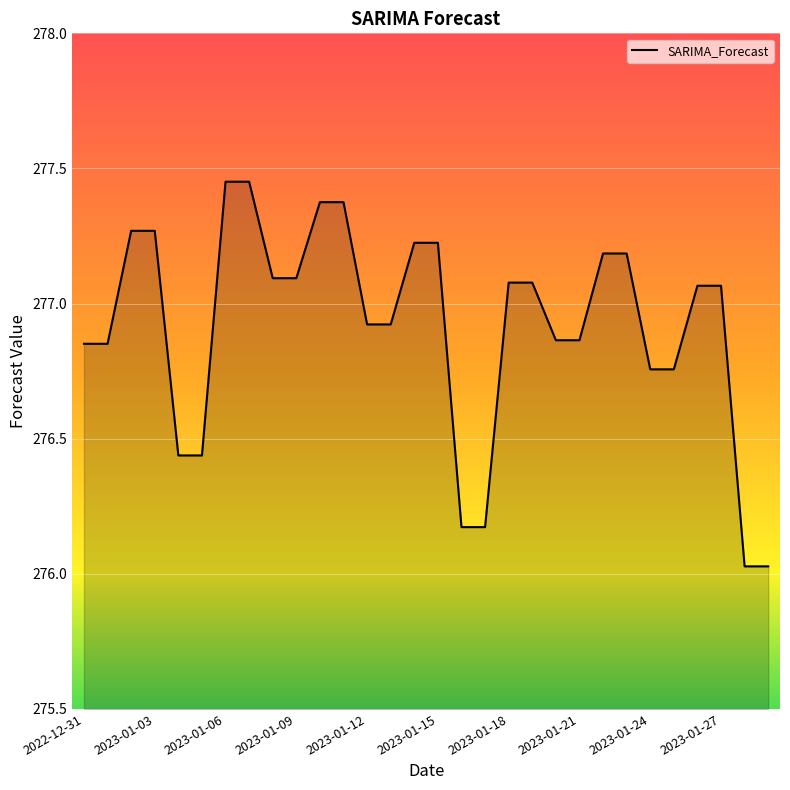

What is the difference between the maximum and minimum values?

1.4